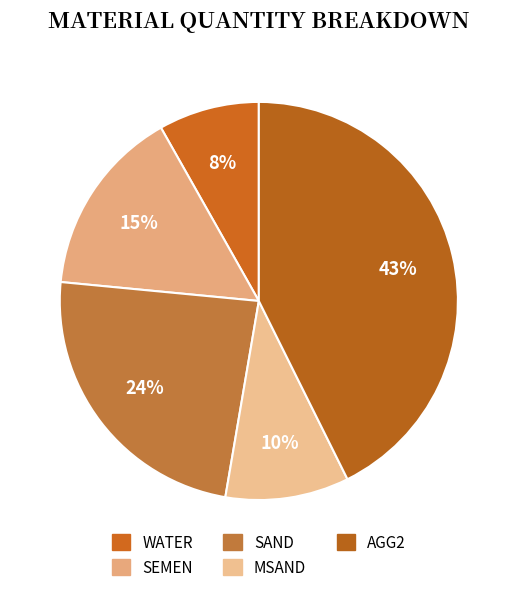

To the nearest percent, what is the difference between the MSAND and SEMEN slice percentages?

5%